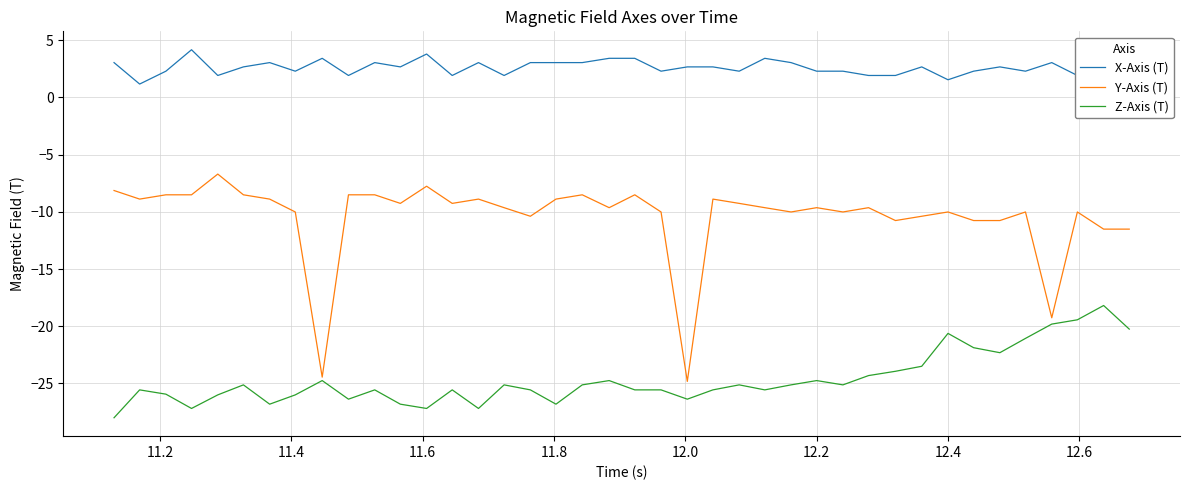

Rank the series by their average value, from lowest to highest.

Z-Axis (T), Y-Axis (T), X-Axis (T)